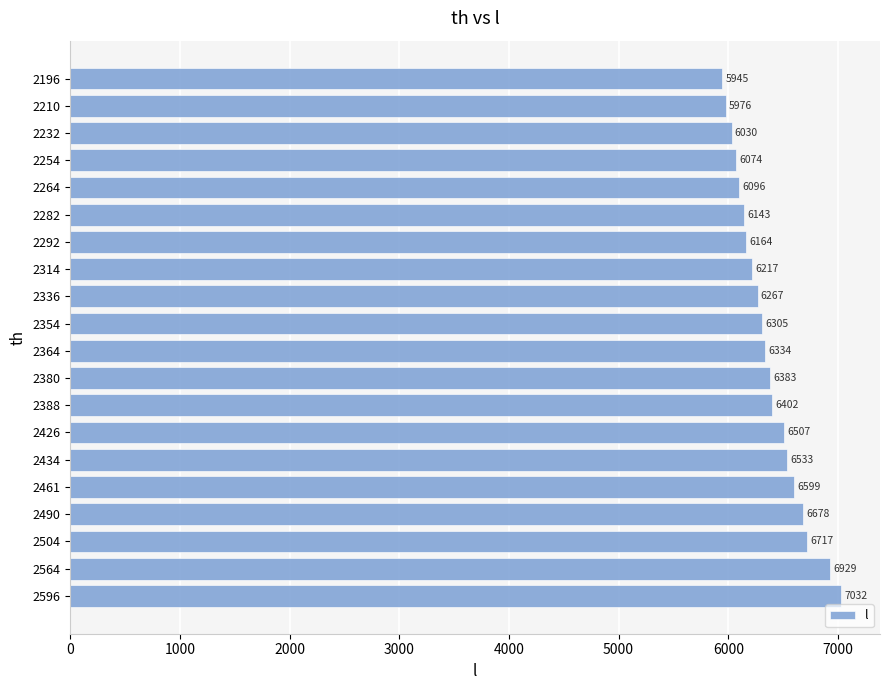

Which has a higher value, 2254 or 2292?

2292